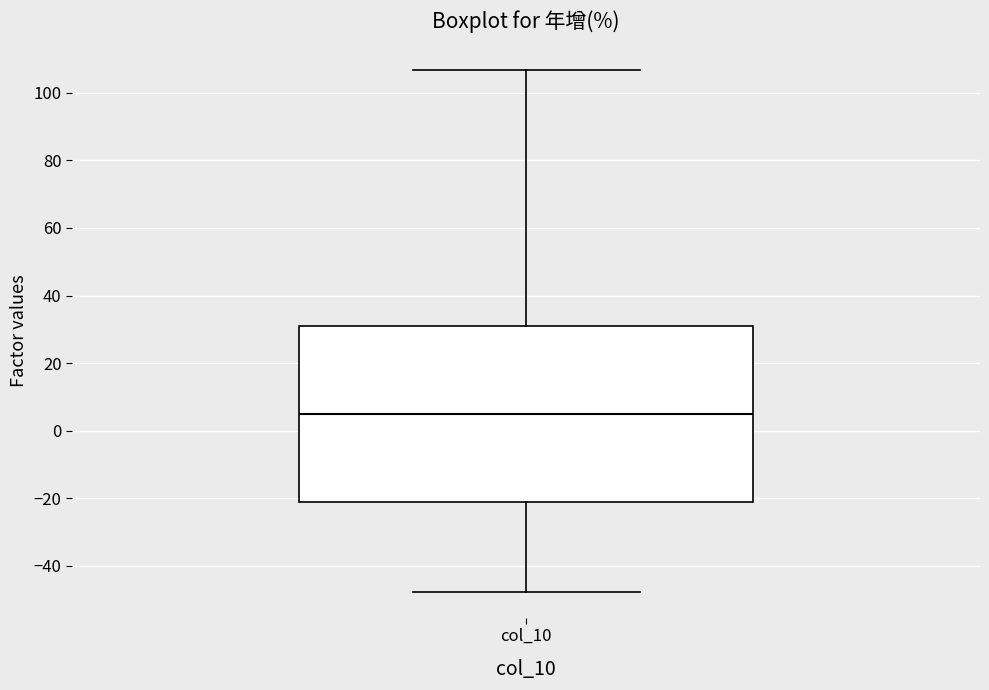

Read this box plot against the y-axis: the position of the median line, the range covered by the box, and the ends of both whiskers. The values are not printed on the chart, so give them approximately, as read against the axis.

median 6, box -22 to 30, whiskers -48 to 106